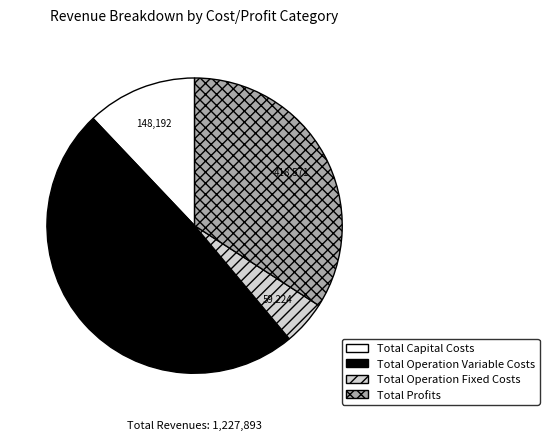

The Total Profits slice represents 39% of the pie. True or false?

False